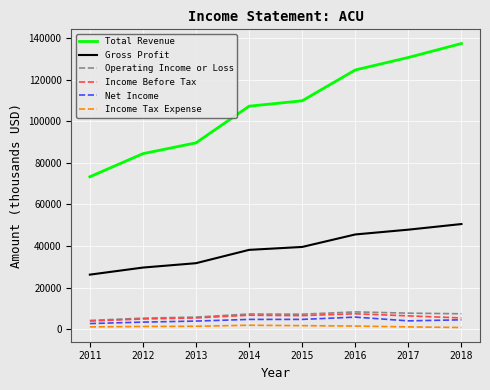

Which series has the largest range (max minus min)?

Total Revenue